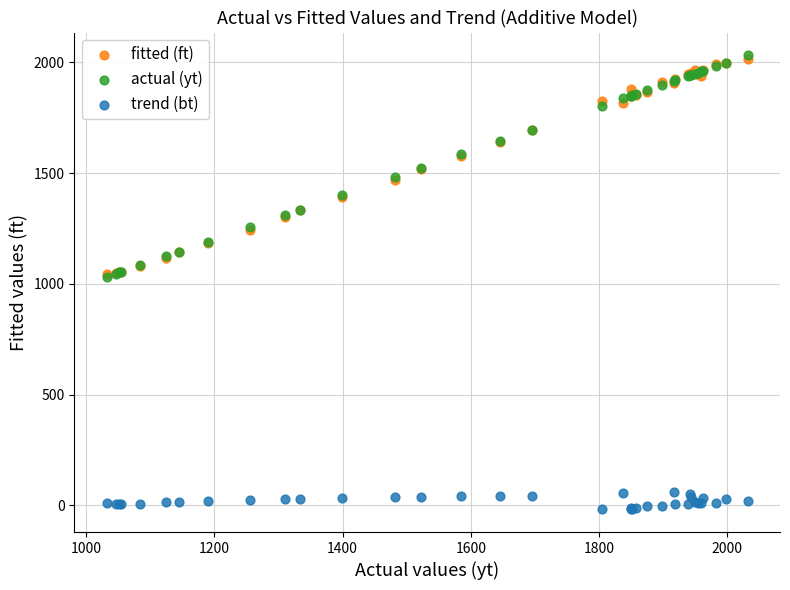

What are all the series names shown in the legend?

fitted (ft), actual (yt), trend (bt)